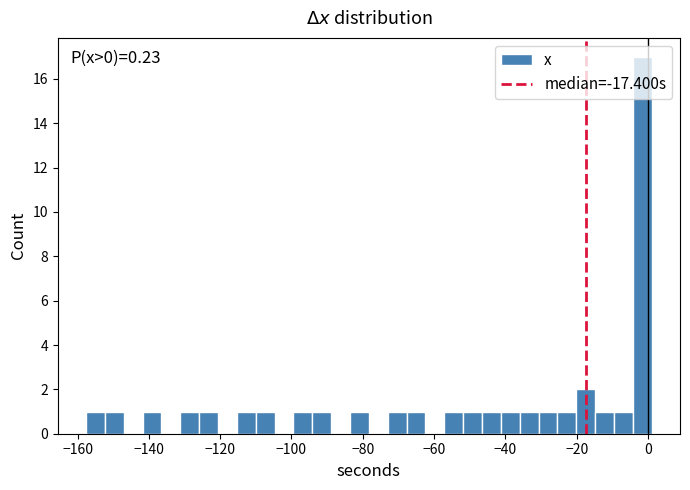

Read against the x-axis, roughly where is the centre of the tallest bar?

-2